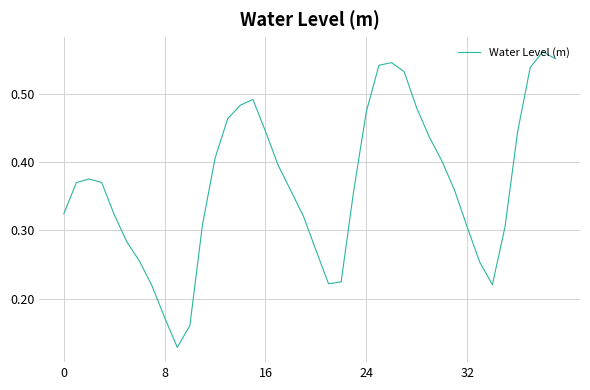

How many interior local peaks (higher than both neighbors) does the data have?

4